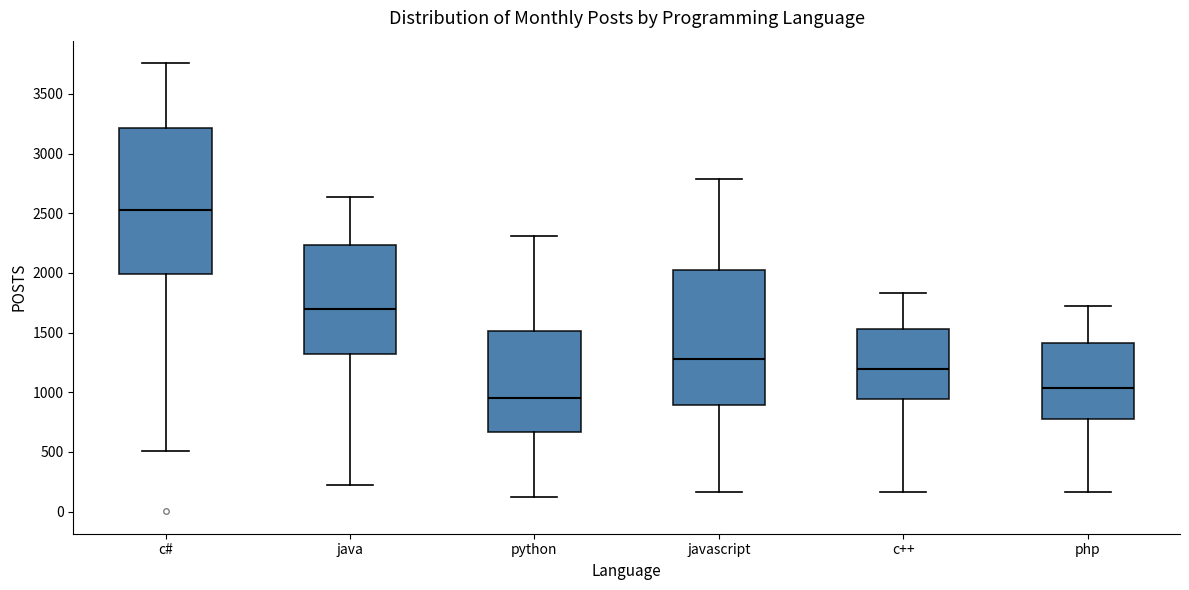

Reading left to right, transcribe this box plot: for each box, give where its median line is, the range the box spans, and where its two whiskers end, as read against the y-axis. The values are not printed on the chart, so give them approximately, as read against the axis.

c#: median 2550, box 2000 to 3200, whiskers 500 to 3750
java: median 1700, box 1300 to 2250, whiskers 200 to 2650
python: median 950, box 650 to 1500, whiskers 100 to 2300
javascript: median 1300, box 900 to 2000, whiskers 150 to 2800
c++: median 1200, box 950 to 1550, whiskers 150 to 1850
php: median 1050, box 800 to 1400, whiskers 150 to 1700